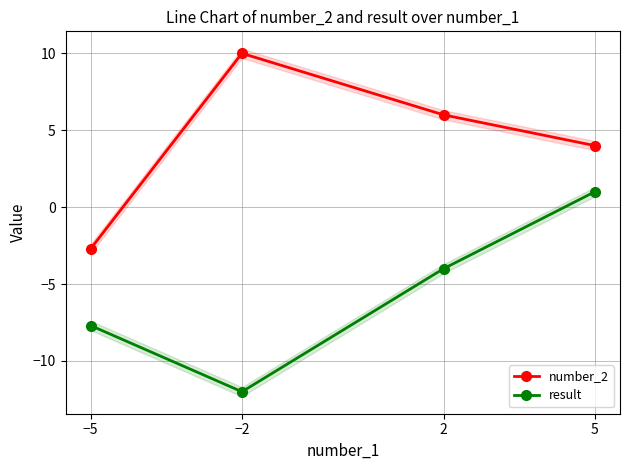

Where is the first local minimum for result?

−2